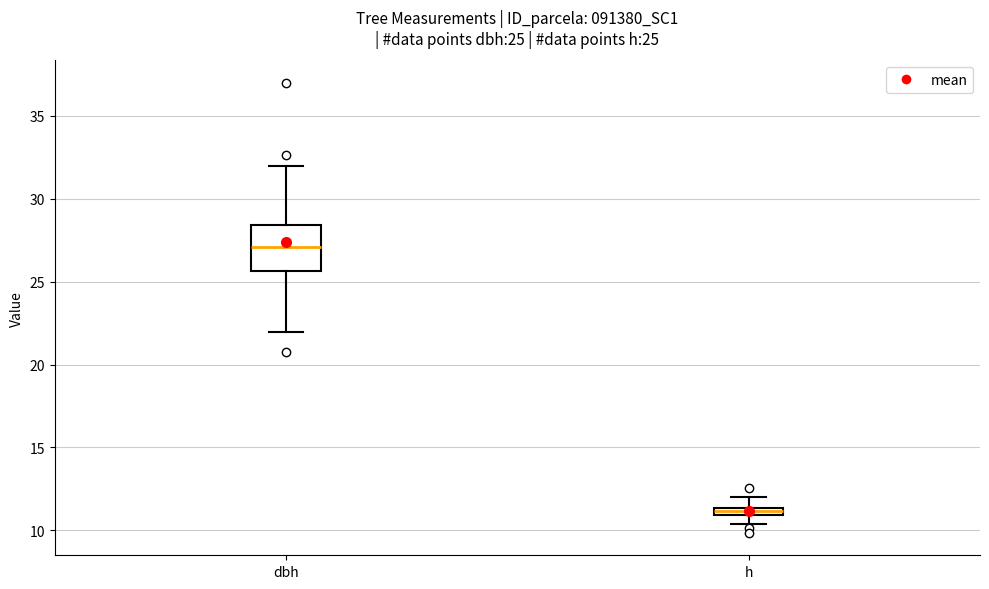

Which box has the lowest median line?

h